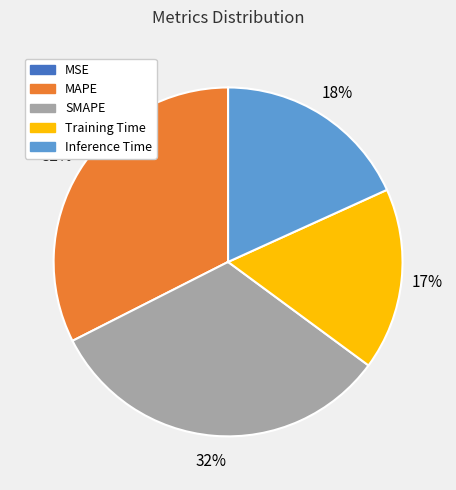

Do Inference Time and SMAPE together represent more than half of the pie?

Yes